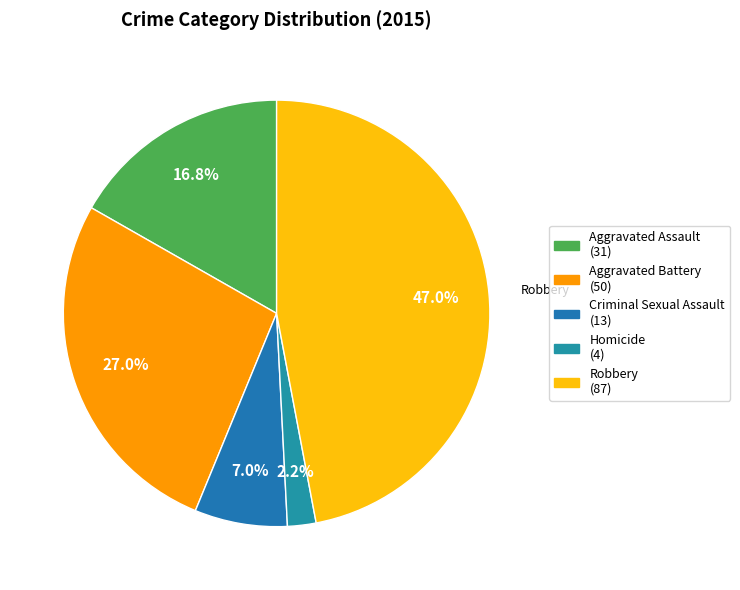

Rank the categories by value from highest to lowest.

Robbery, Aggravated Battery, Aggravated Assault, Criminal Sexual Assault, Homicide